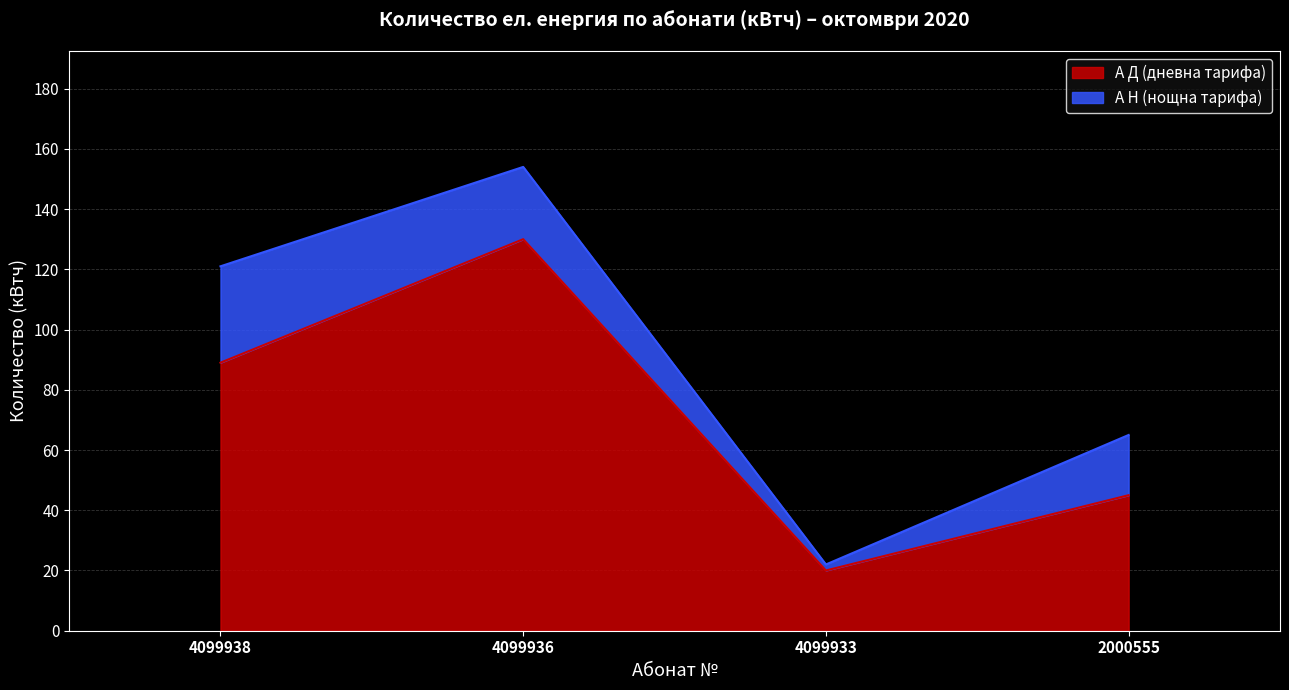

How many А Н (нощна тарифа) values are between 20 and 32?

3